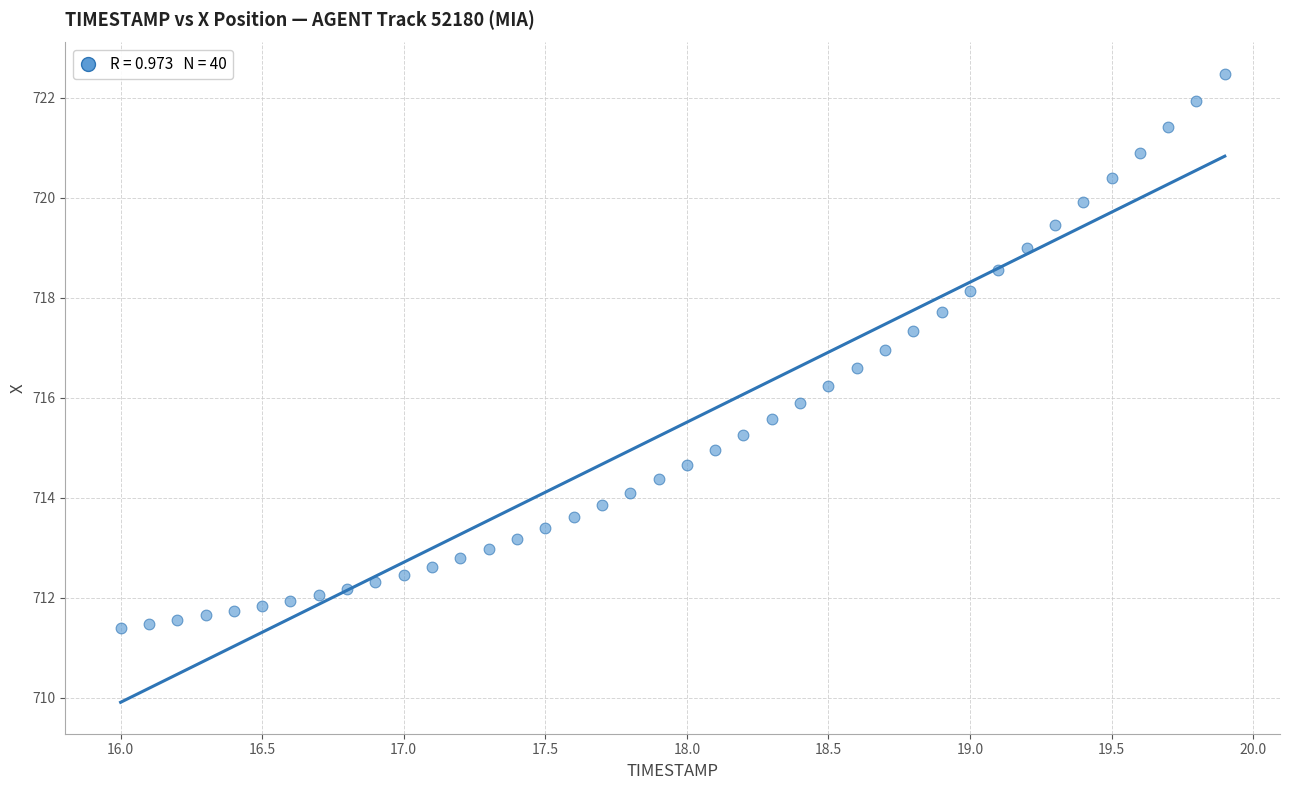

What is the range of X values (max minus min)?

3.9